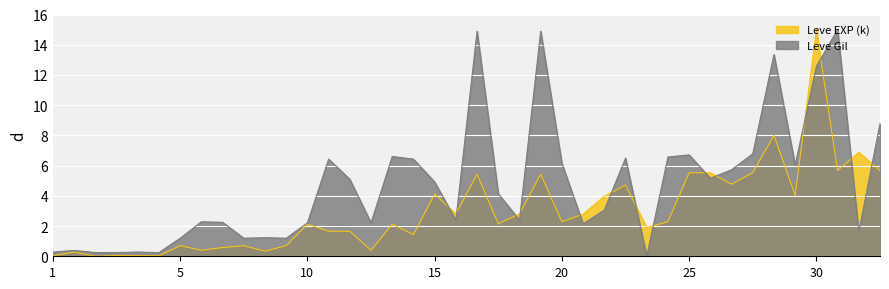

What is the greatest value displayed?

15.0